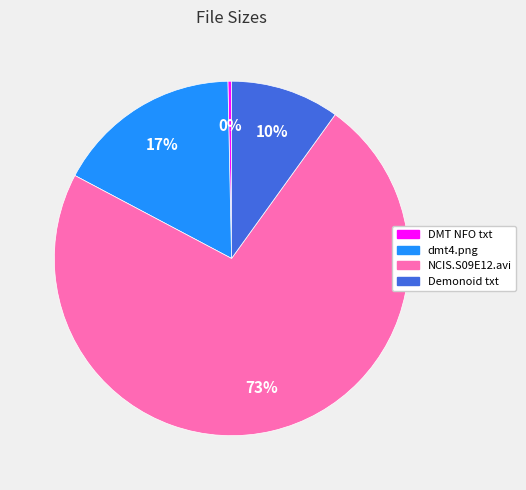

Combined, do Demonoid txt and DMT NFO txt account for over 50%?

No